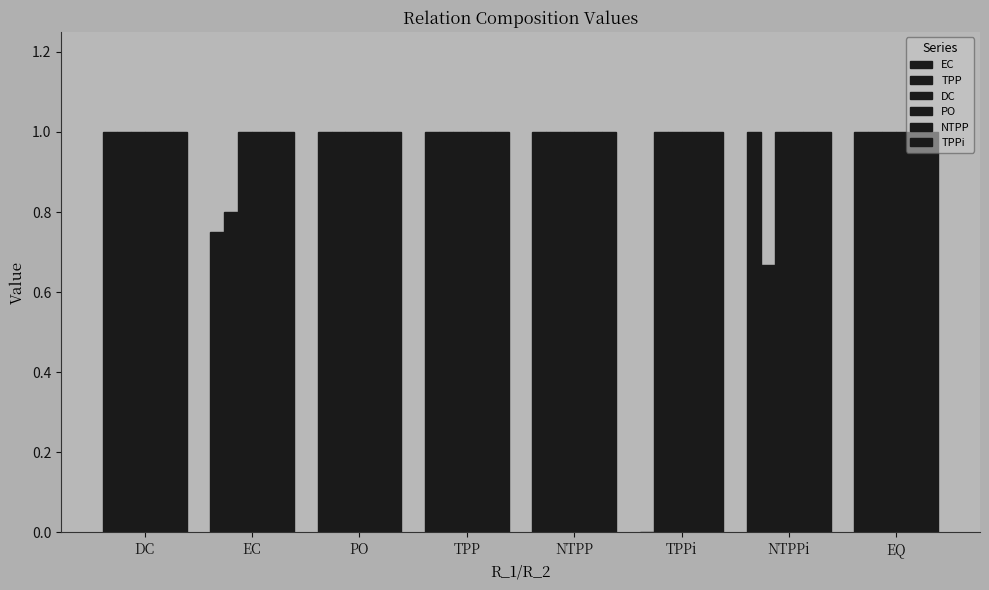

Where is TPP nearest to the value 0?

NTPPi